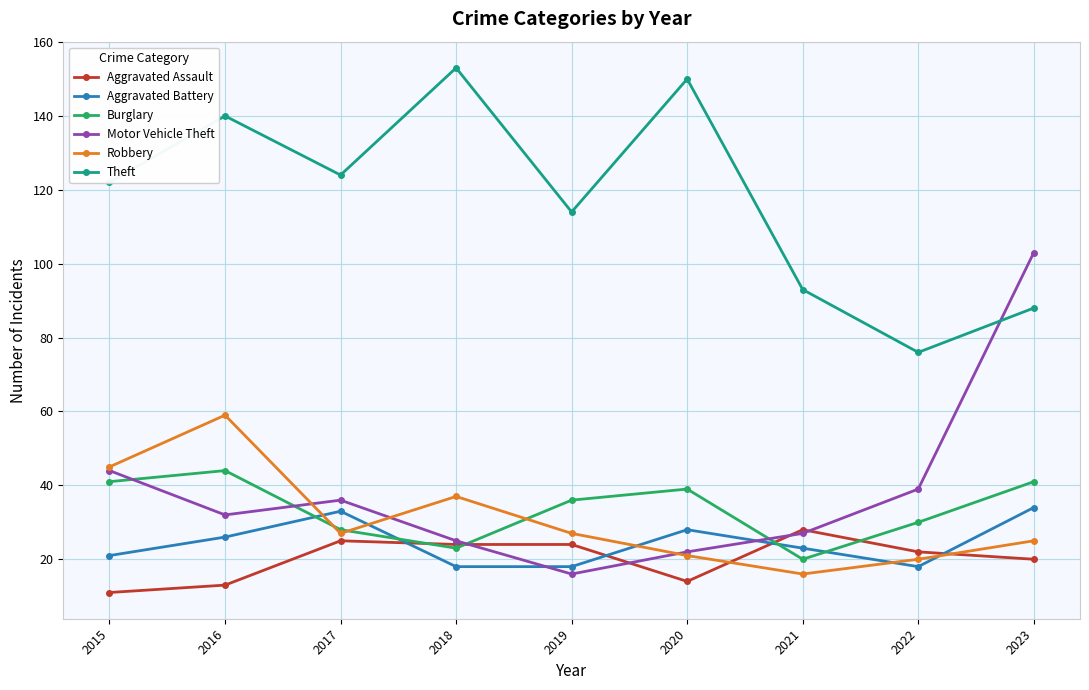

What is the average value of the Theft series?

118